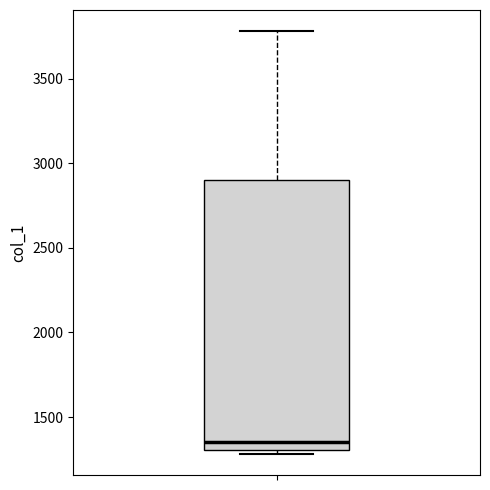

Transcribe this box plot: give where the median line is, the range the box spans, and where the two whiskers end, as read against the y-axis. The values are not printed on the chart, so give them approximately, as read against the axis.

median 1350, box 1300 to 2900, whiskers 1300 (just below the box's lower edge) to 3800